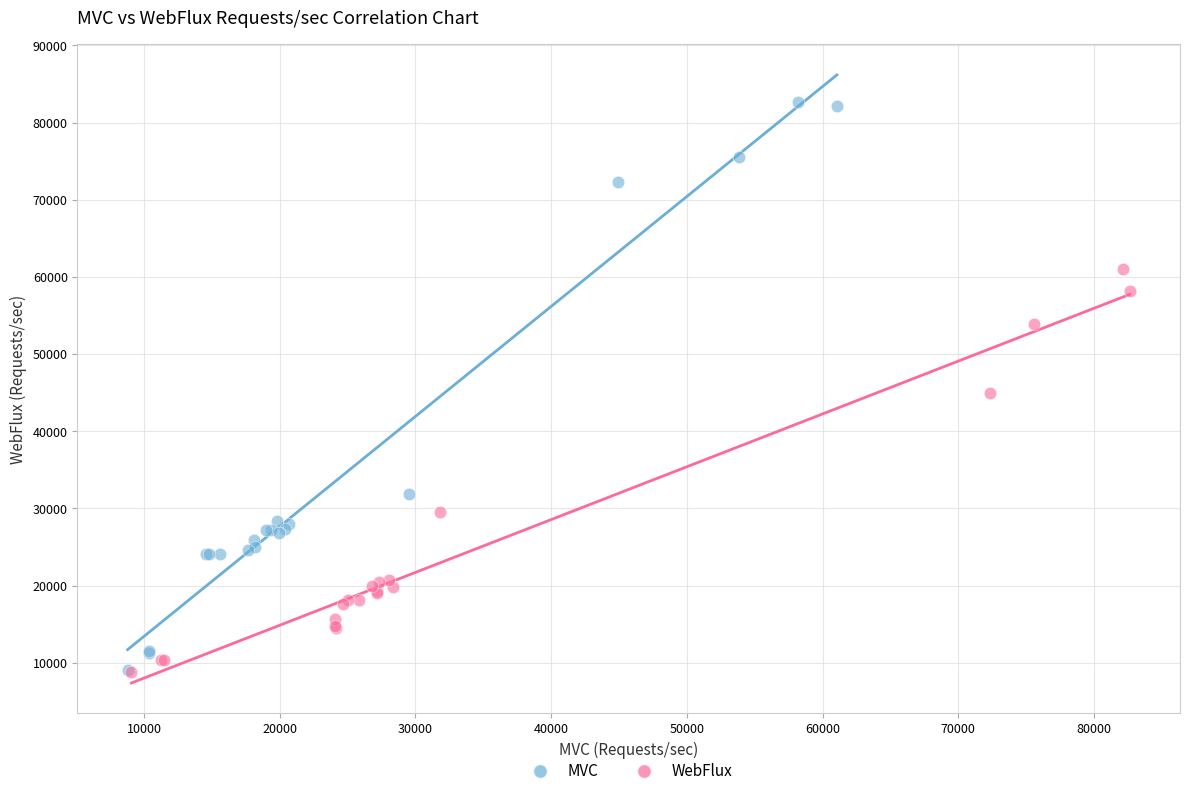

Which series has the widest spread of Y values?

MVC